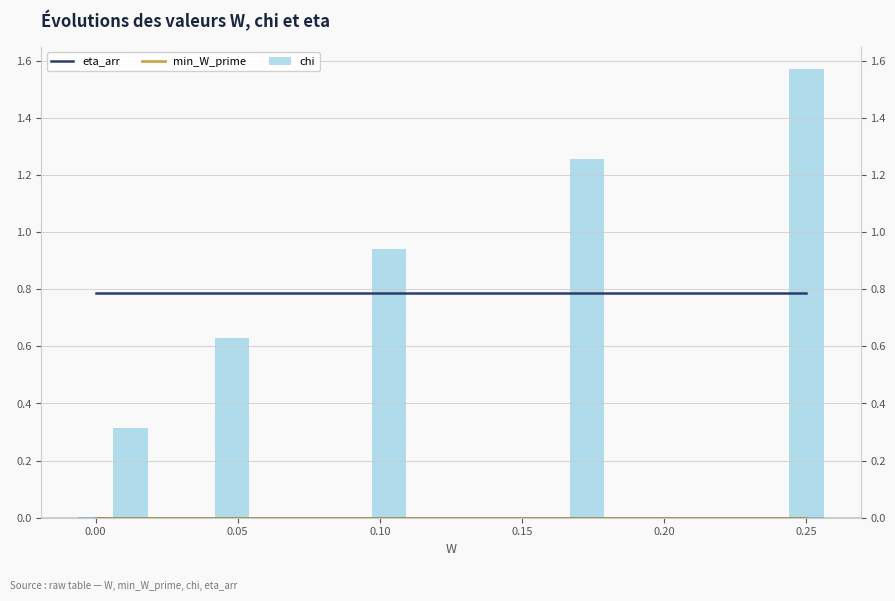

Which series has the largest range (max minus min)?

chi